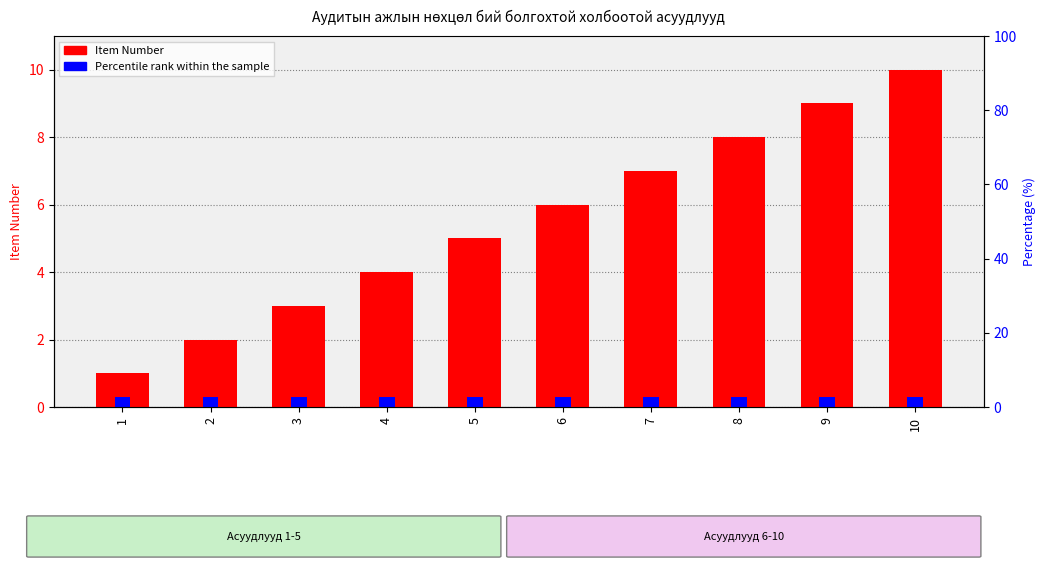

What is the value of the Item Number bar at the 8th from the left?

8.0